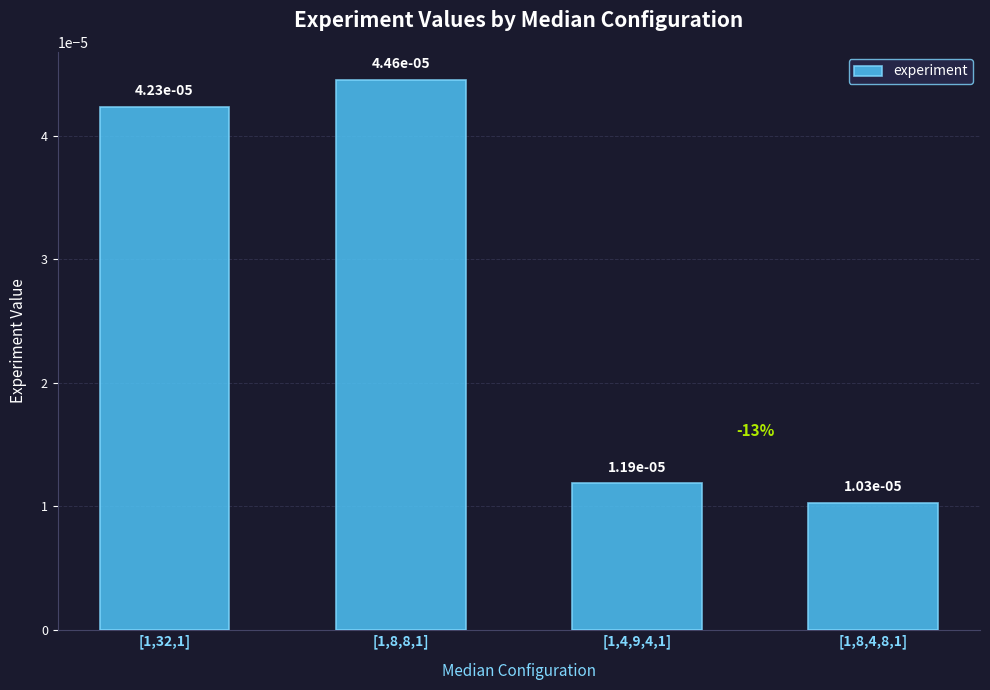

Are the bars grouped side by side (vs. stacked)?

No